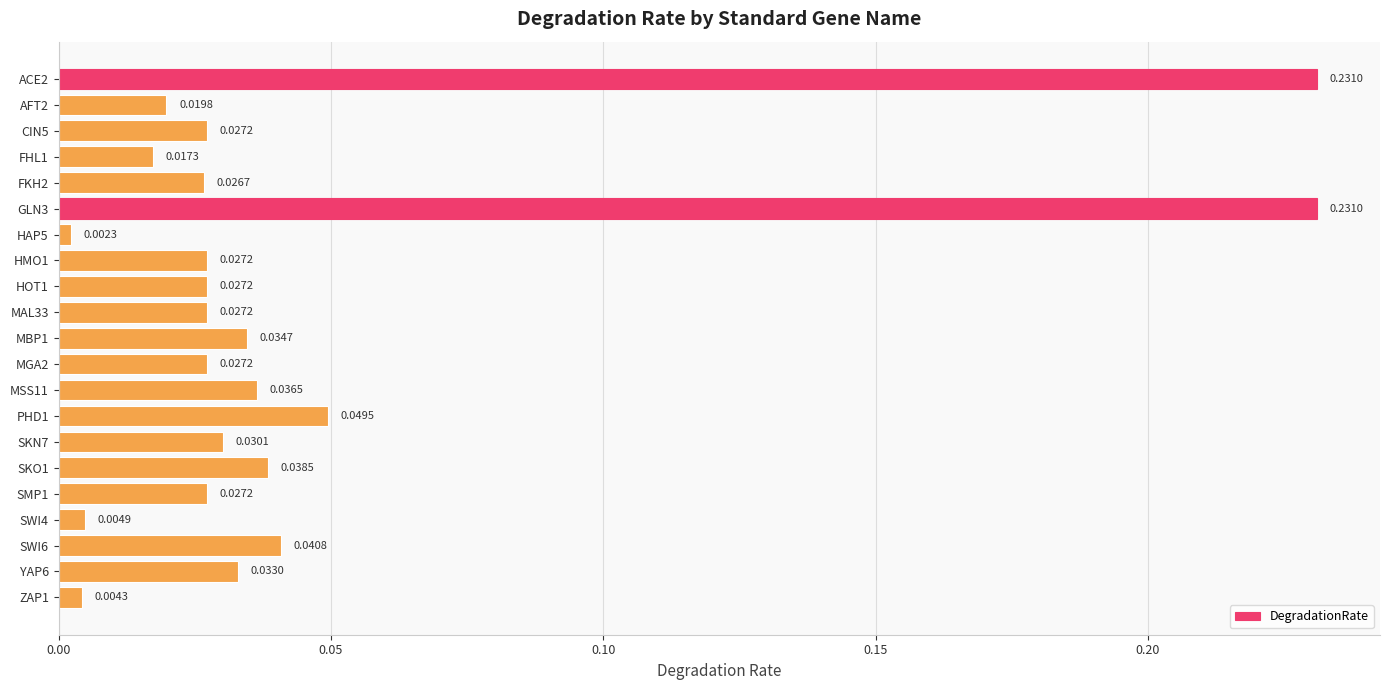

Which has a higher value, YAP6 or AFT2?

YAP6